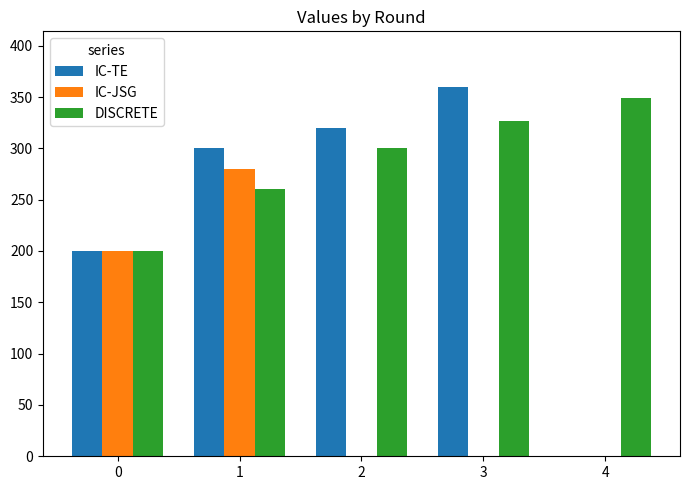

Which category has the highest value across all series?

3